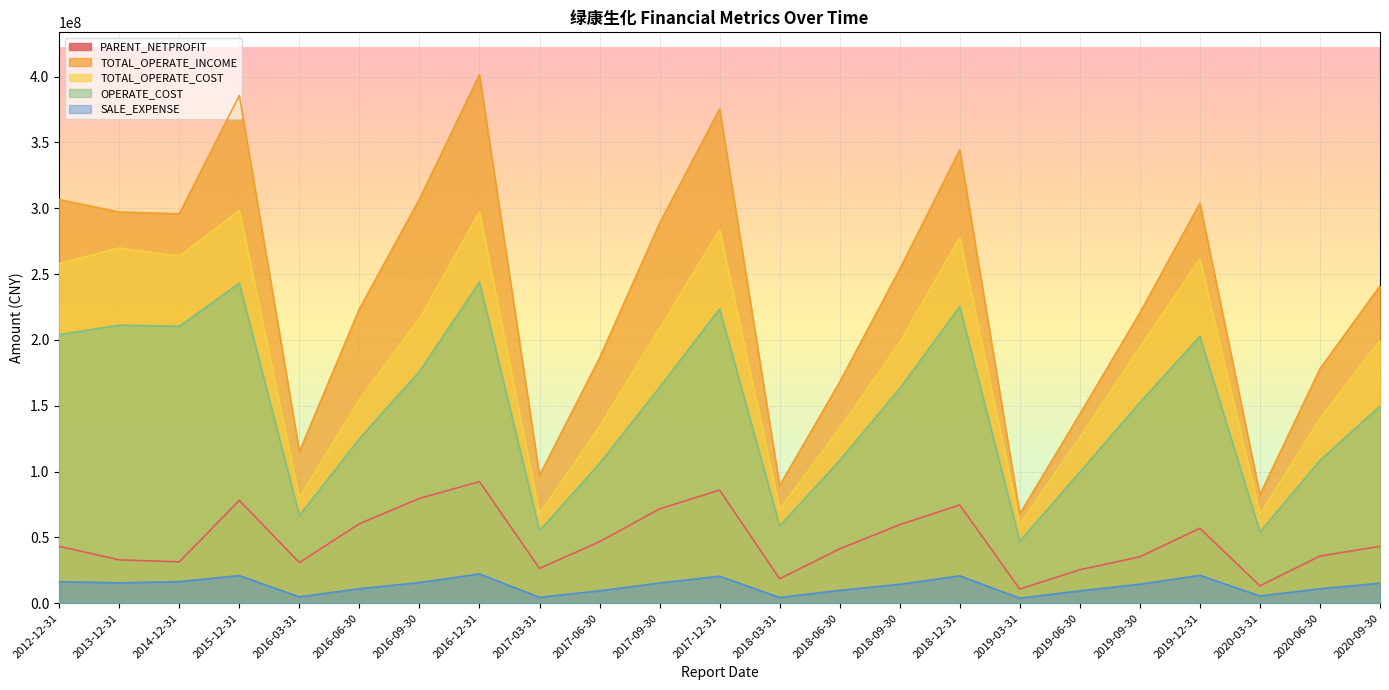

What is the approximate value of TOTAL_OPERATE_COST at 2020-03-31?

67748674.0